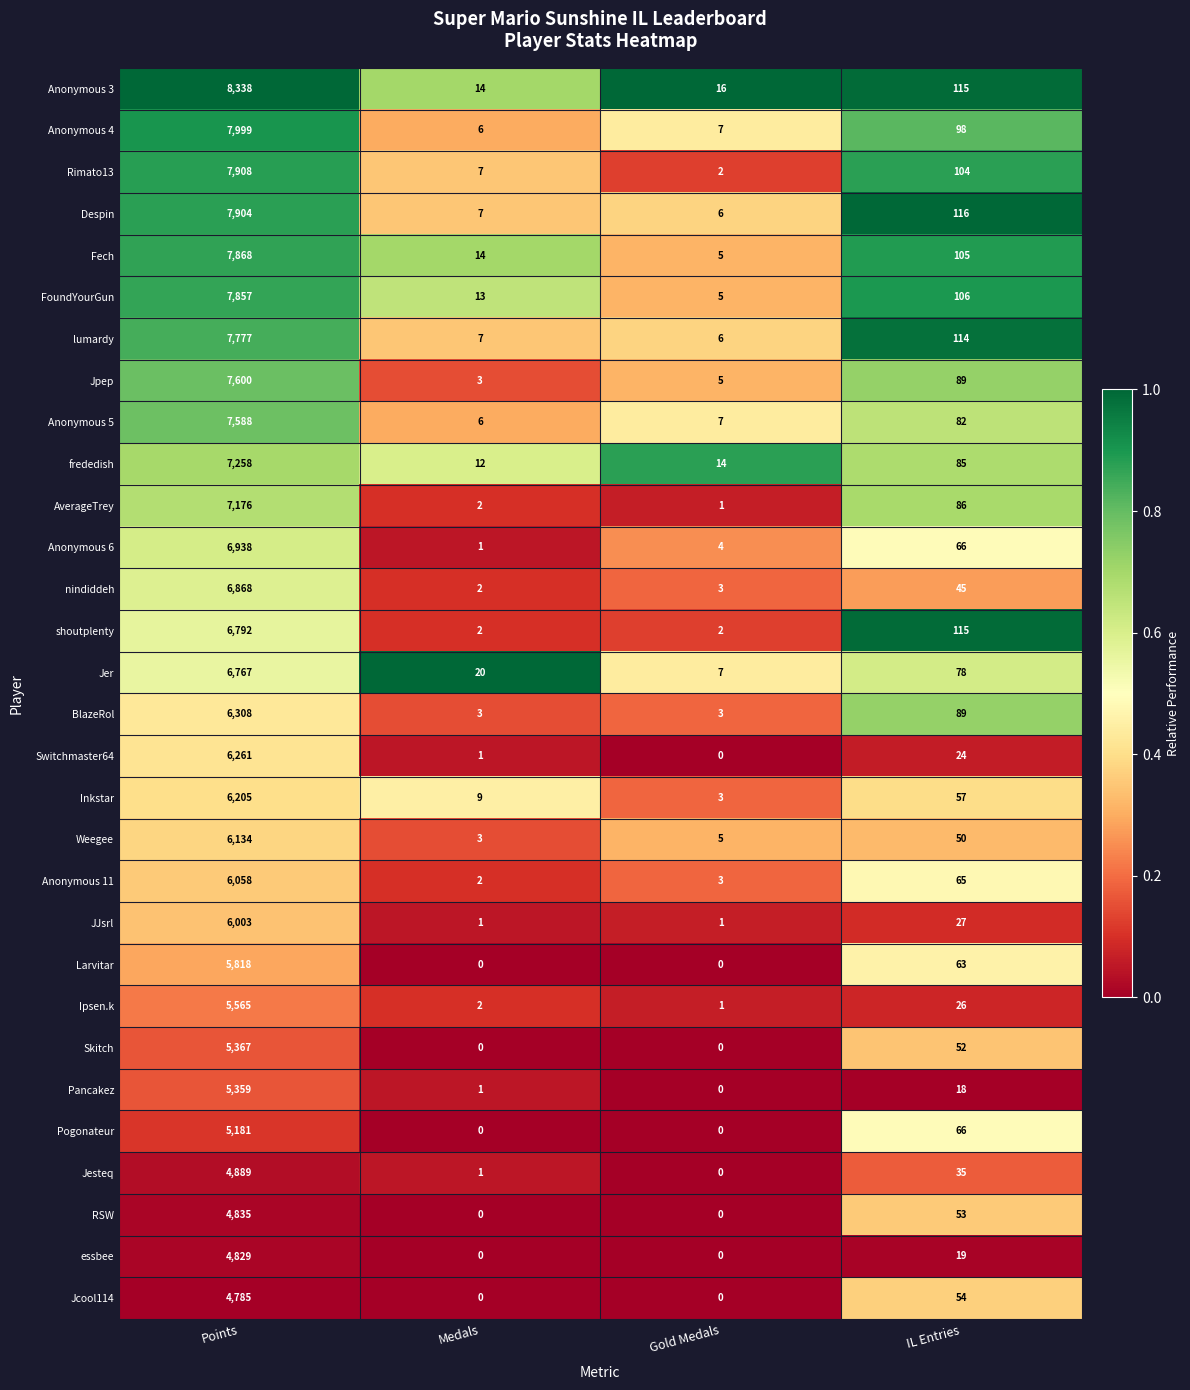

Which series has the largest total across all categories?

Anonymous 3